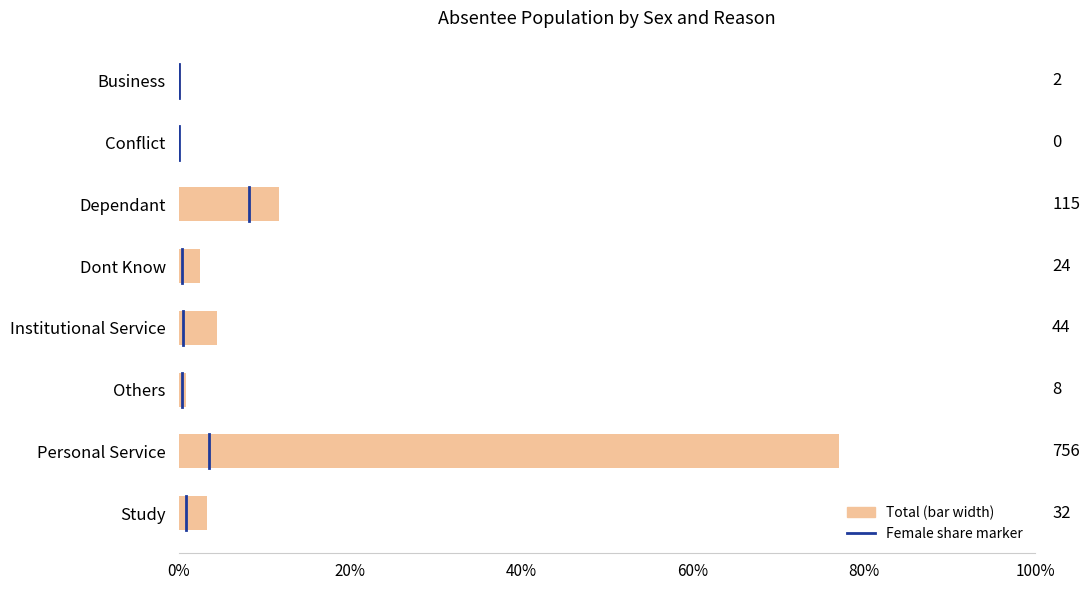

Count the values in the range 0 to 1.

1